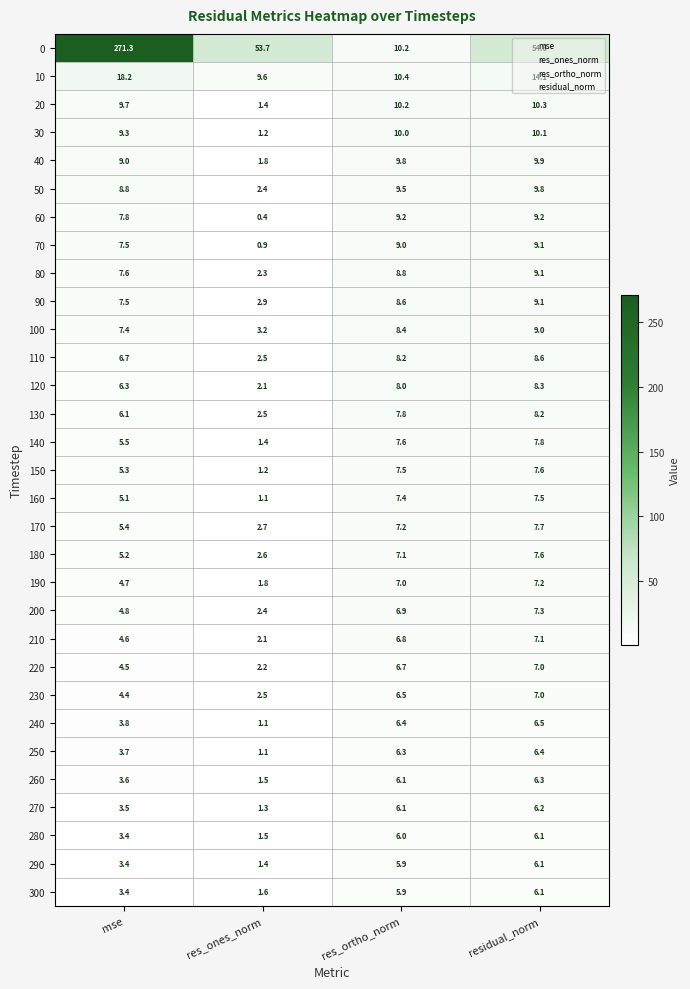

At which category is the sum across all series the highest?

mse